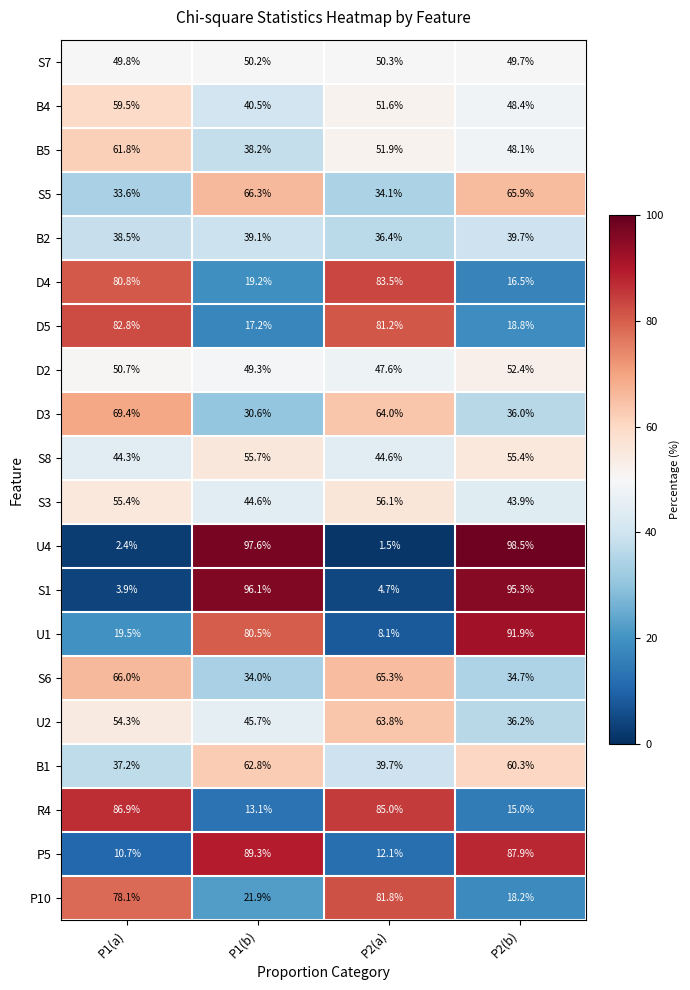

The value of B2 at P2(b) is 39.7. True or false?

True